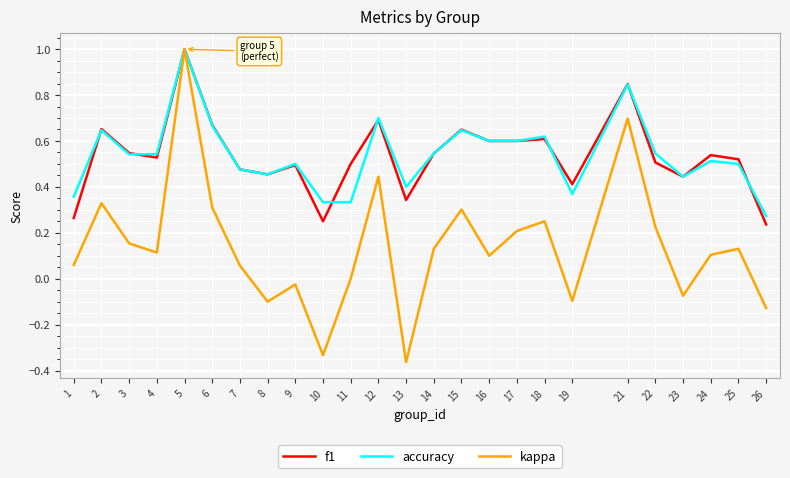

Which series has the largest range (max minus min)?

kappa